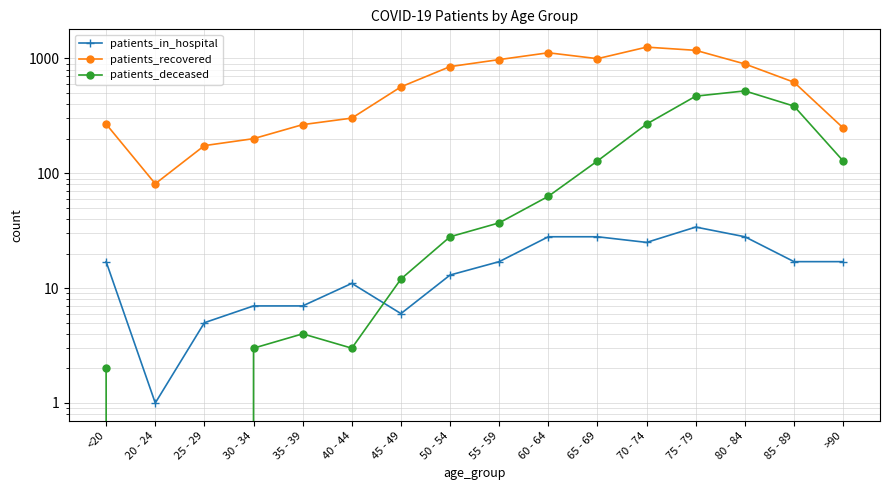

At which category does patients_in_hospital reach its first local valley?

20 - 24